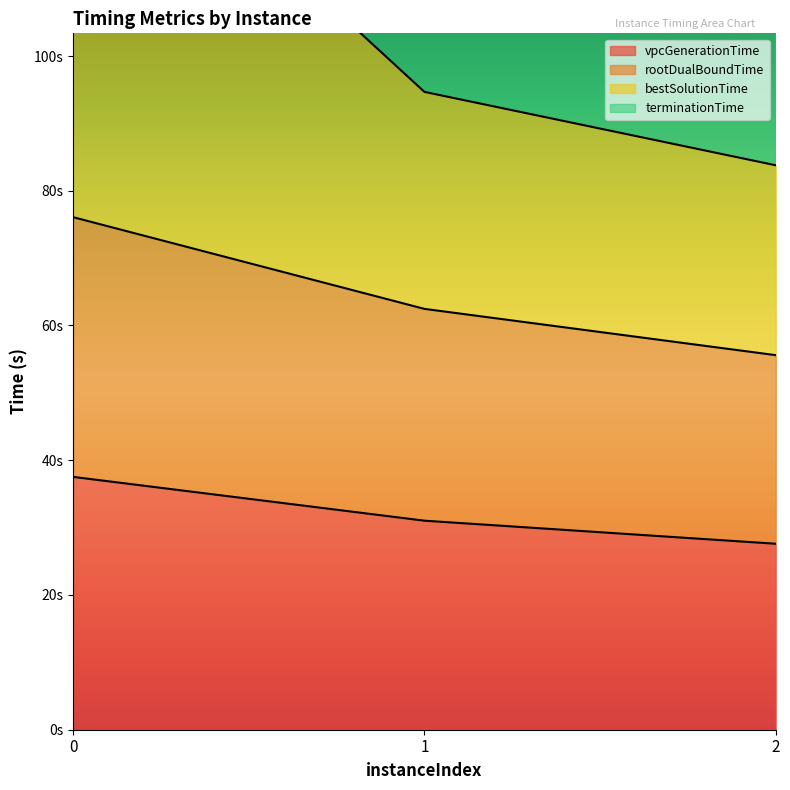

What is the lowest value of the terminationTime series?

83.8